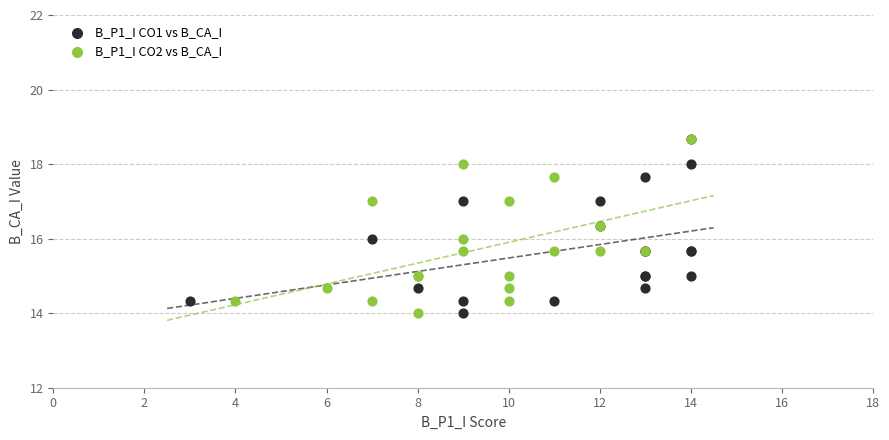

What are all the series names shown in the legend?

B_P1_I CO1 vs B_CA_I, B_P1_I CO2 vs B_CA_I